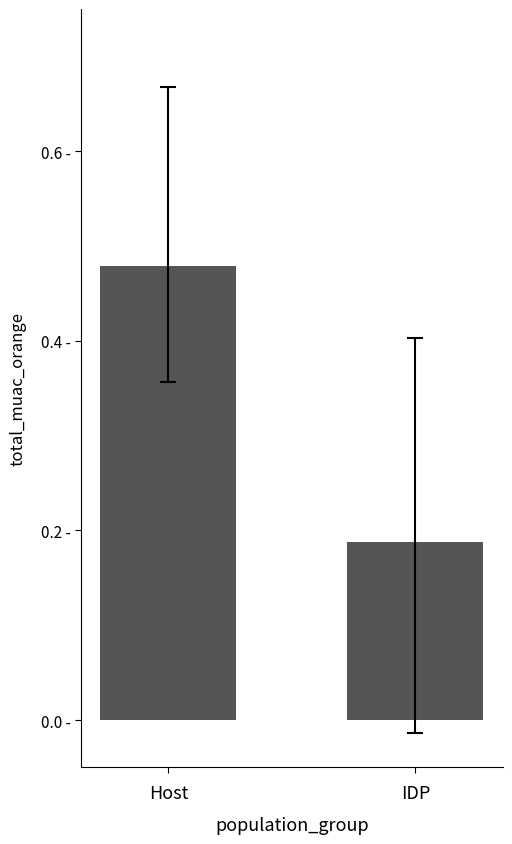

Are the bars horizontal?

No